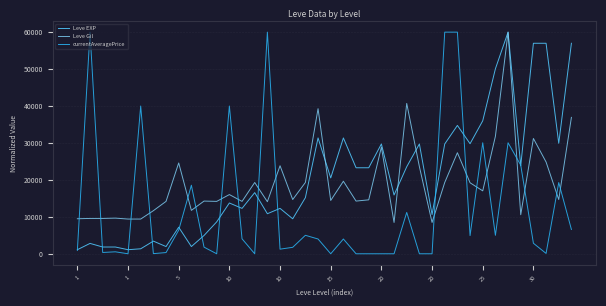

True or false: Leve EXP has more than 0 points higher than both neighbors.

True